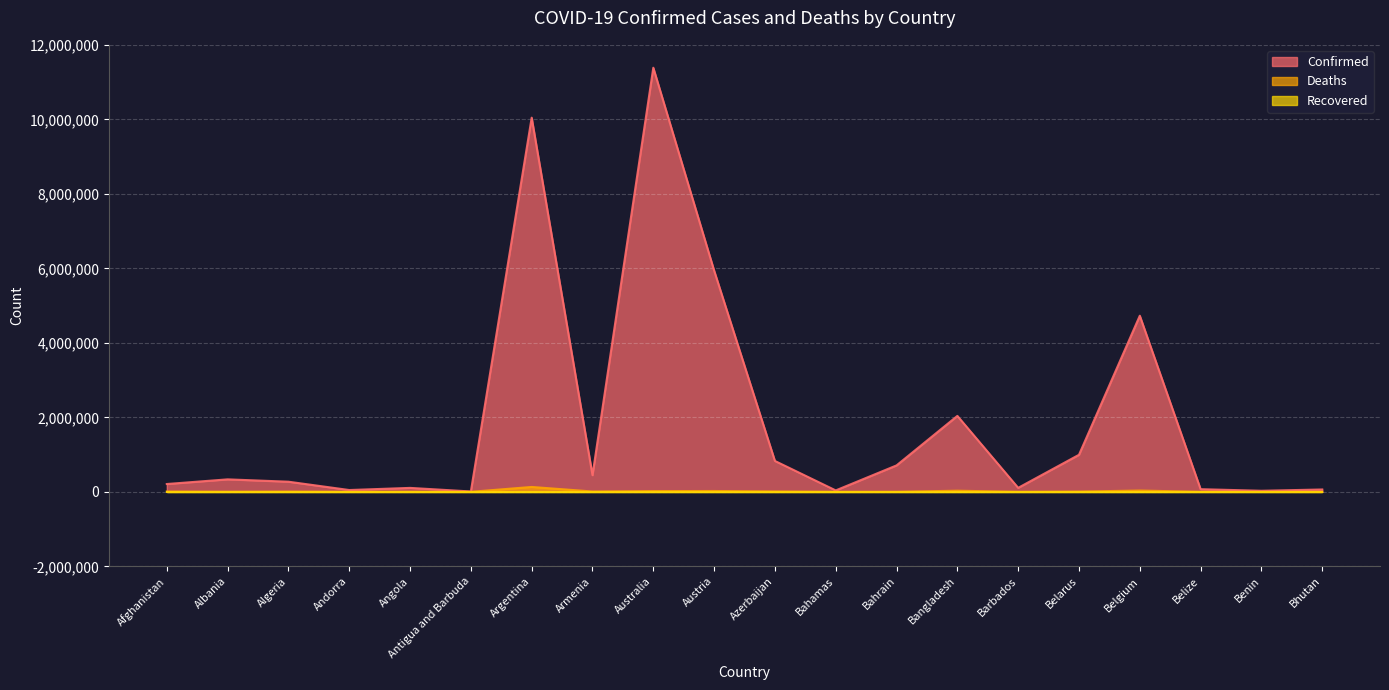

The value of Confirmed at Belgium is 2017932. True or false?

False